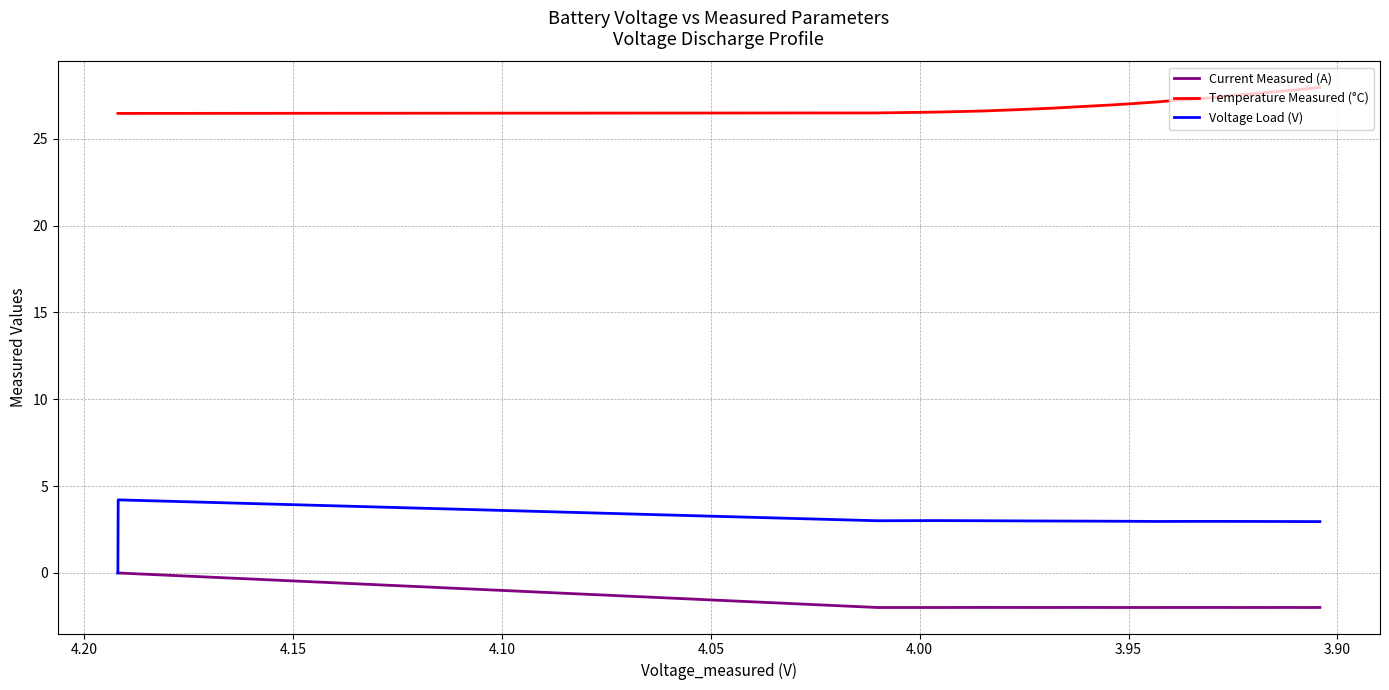

How many data points does each series have?

20